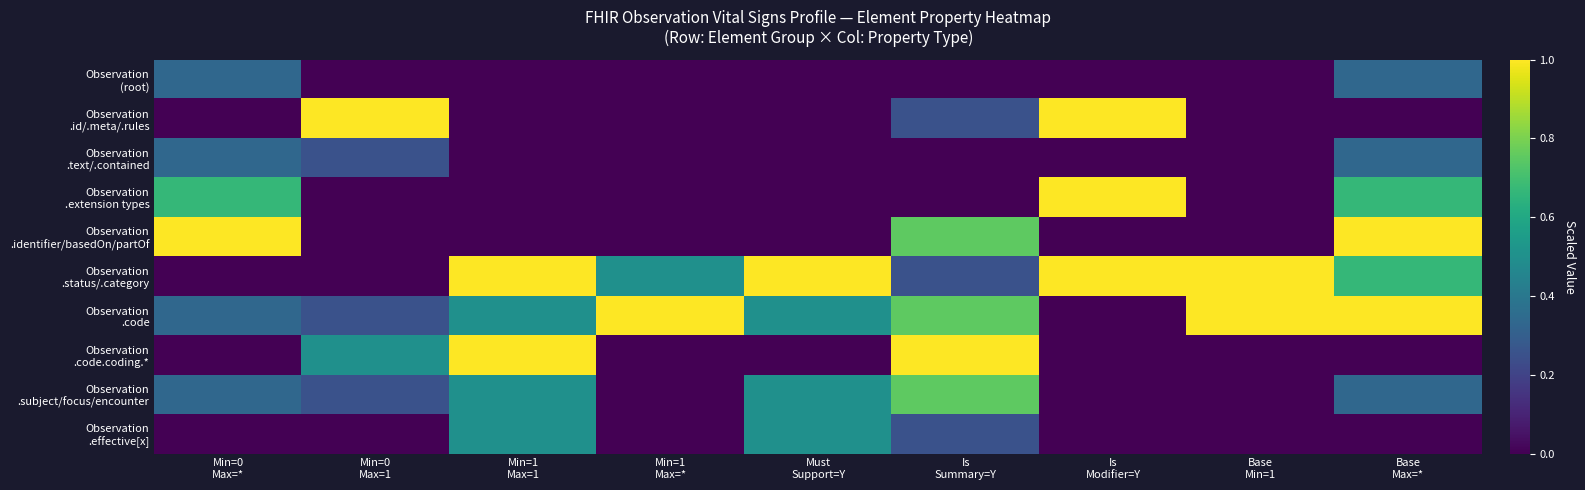

Which series changed the most between Min=0 Max=* and Must Support=Y?

Observation .identifier/basedOn/partOf